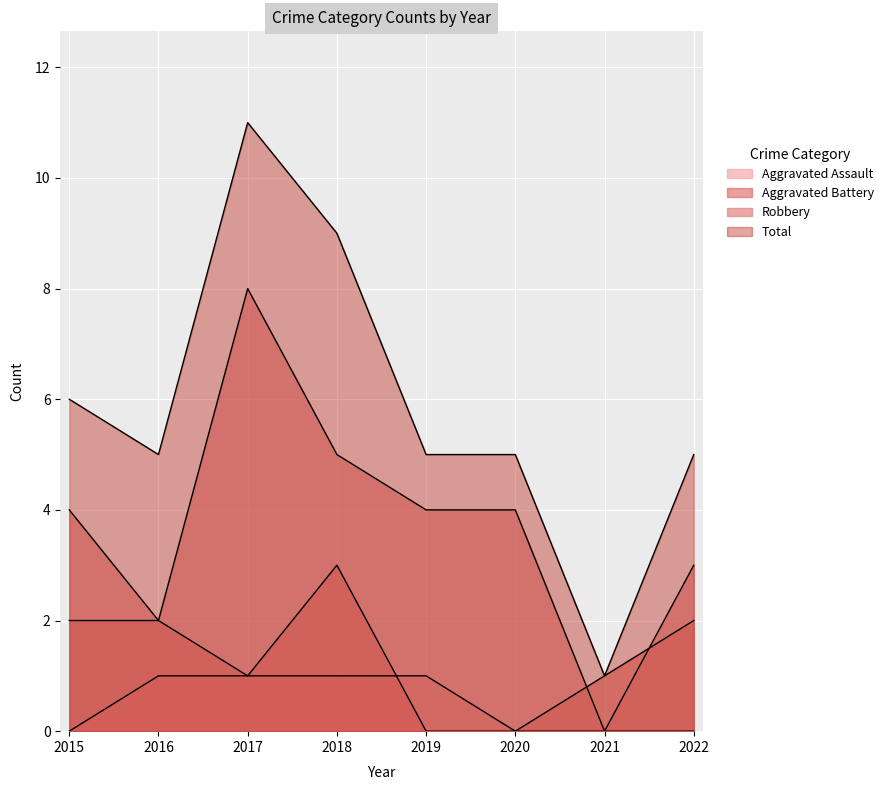

After their last crossing, which series has the higher values: Robbery or Aggravated Battery?

Robbery